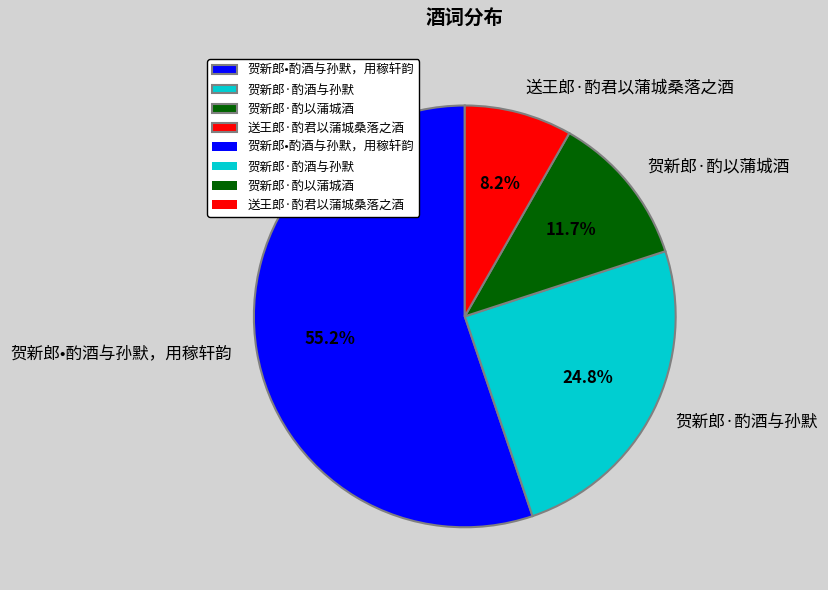

Between 贺新郎·酌酒与孙默 and 贺新郎•酌酒与孙默，用稼轩韵, which is larger?

贺新郎•酌酒与孙默，用稼轩韵